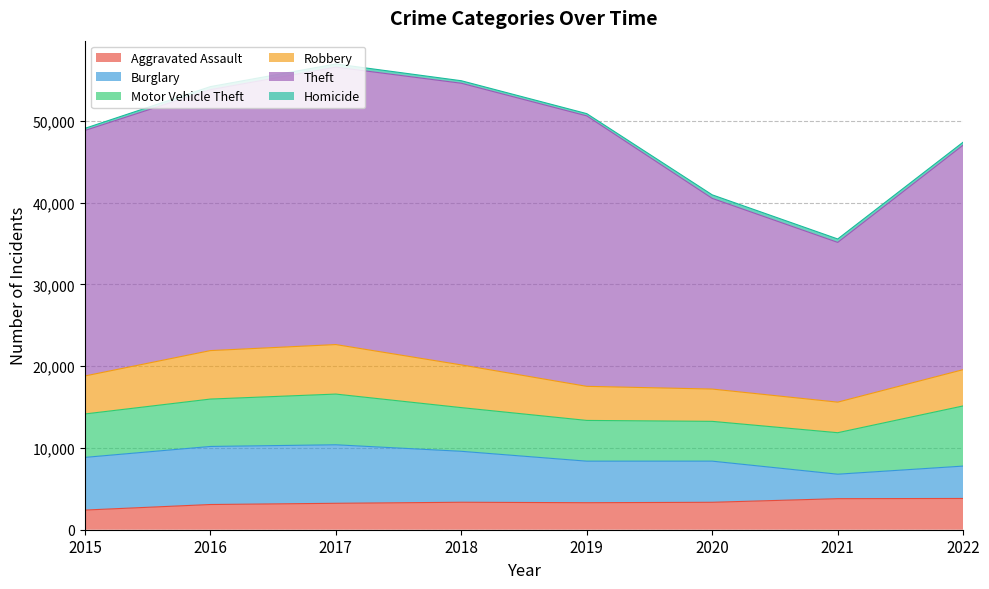

List the labels in order of Burglary value, largest first.

2017, 2016, 2015, 2018, 2019, 2020, 2022, 2021